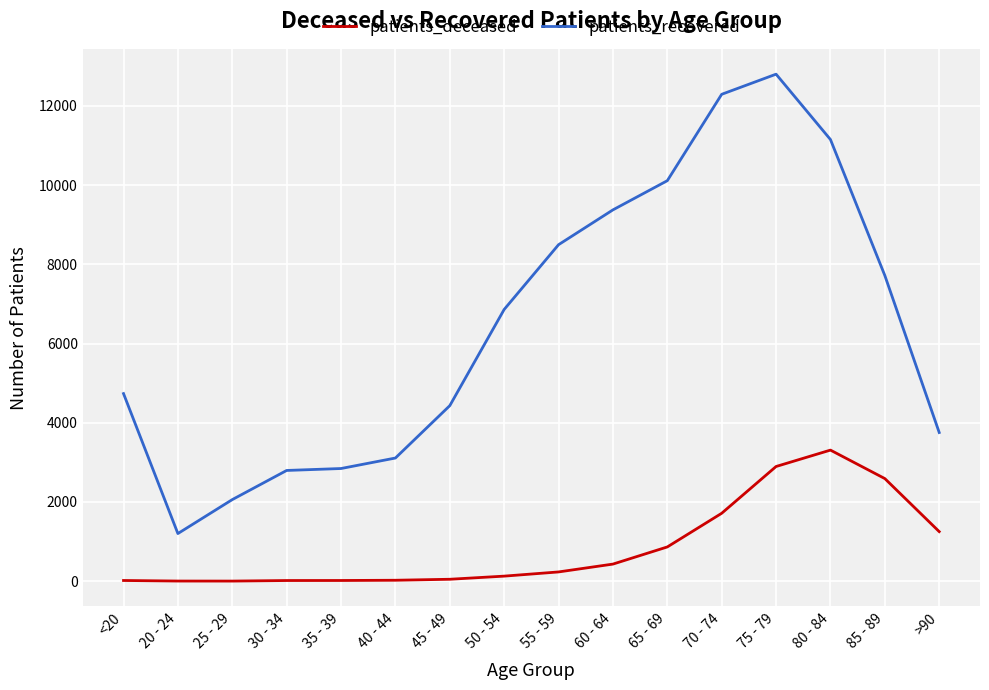

How many lines are shown in the chart?

2